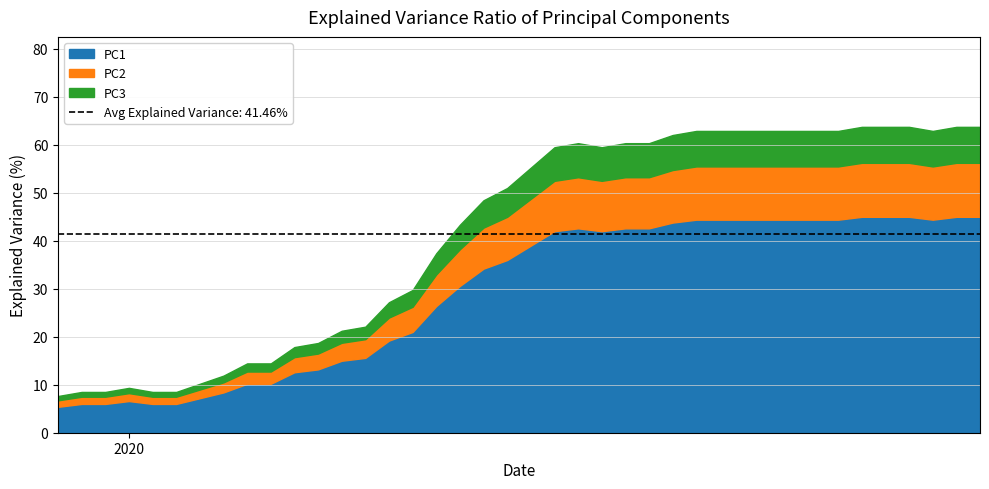

What is the difference between the values at 2020-03-29 and 2020-02-28?

64